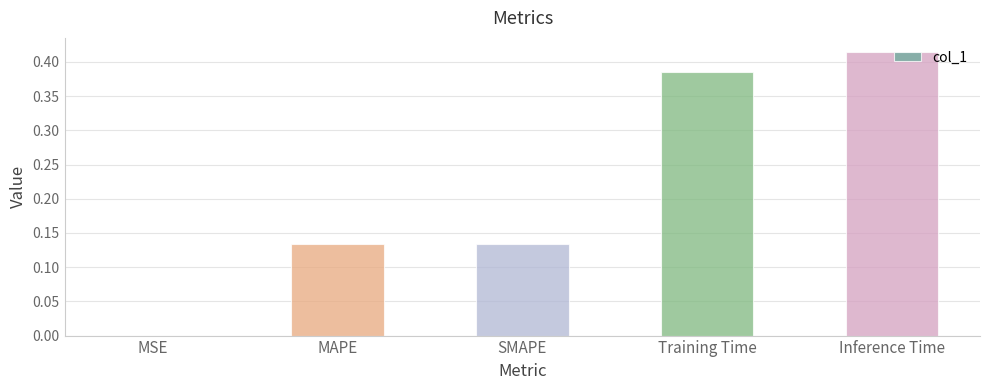

Between MAPE and Inference Time, which is larger?

Inference Time